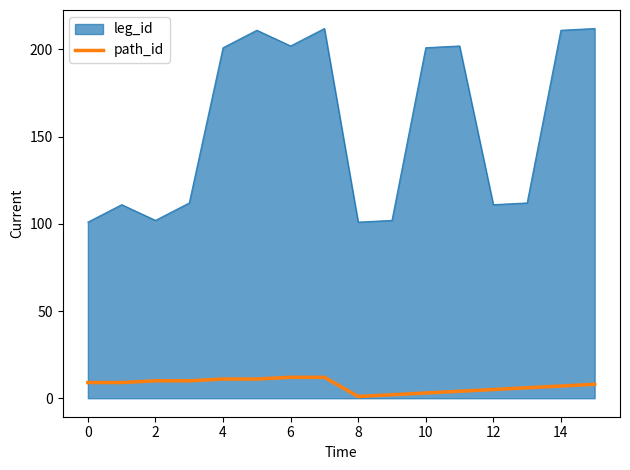

Rank the series by their maximum value, from lowest to highest.

path_id, leg_id